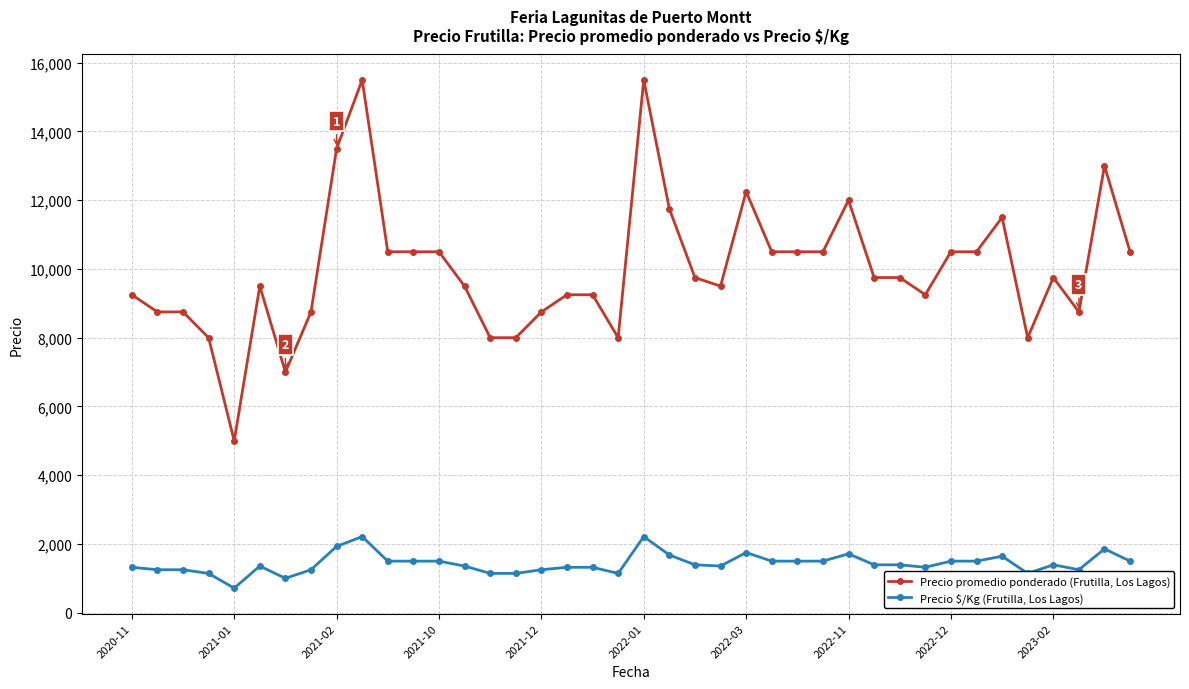

What is the maximum value shown in the chart?

15500